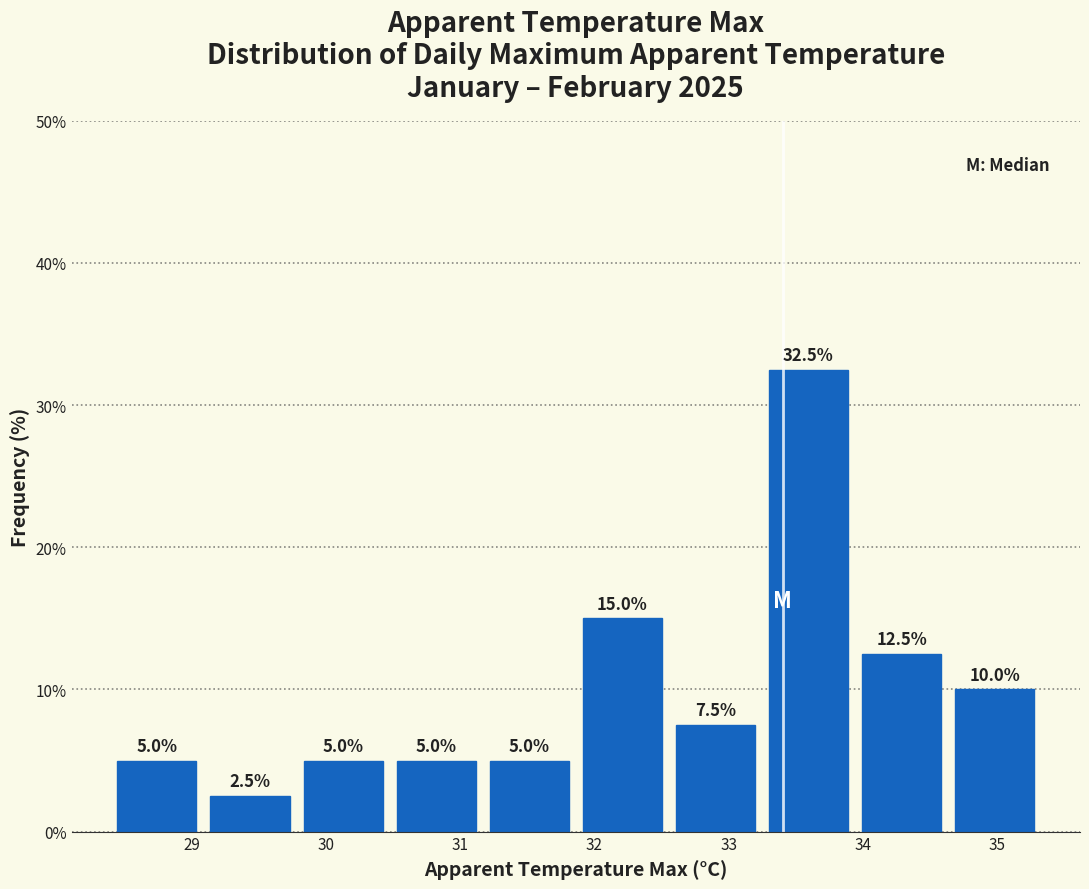

Over which range of the x-axis is the bar tallest?

33.2 to 33.9